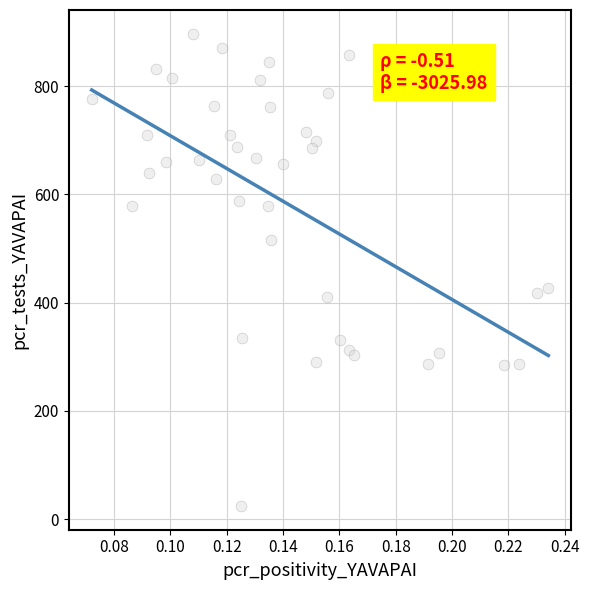

What Y value in the scatter plot is closest to 460?

427